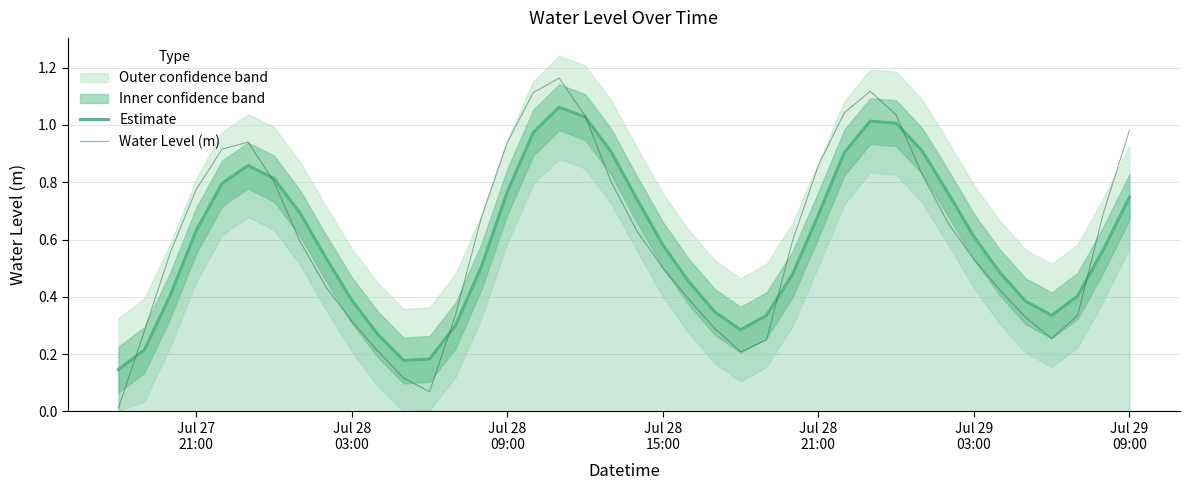

True or false: Water Level (m) has more than 2 points higher than both neighbors.

True